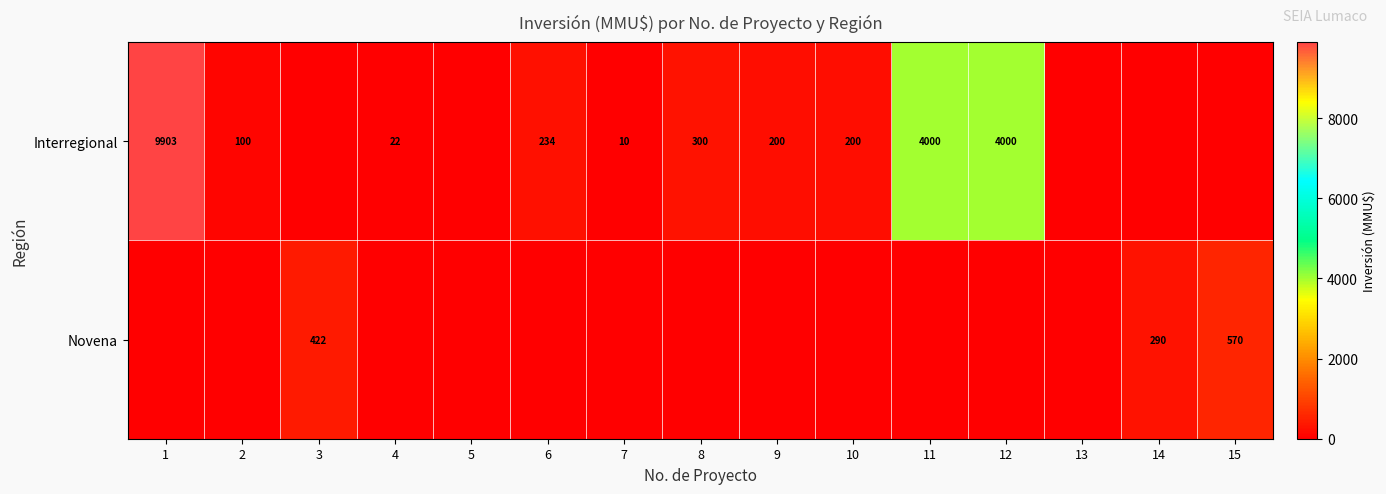

The value of Interregional at 2 is 100. True or false?

True